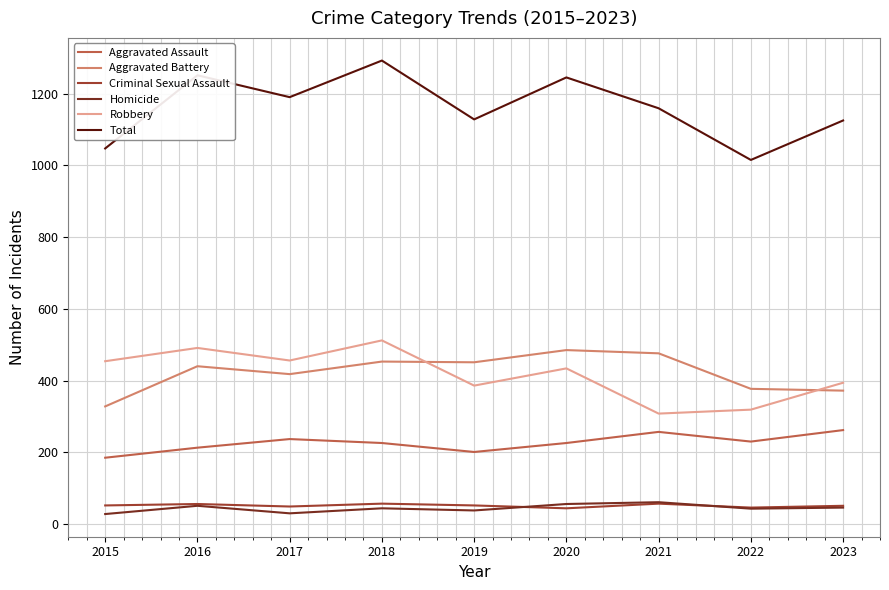

Where does the Total series first go above 1159?

2016